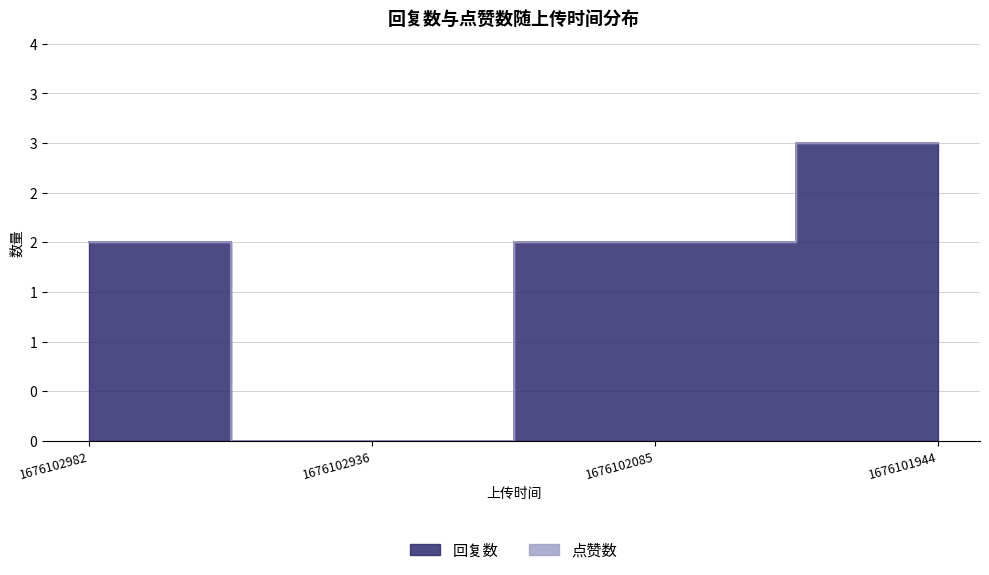

How many points are lower than both their immediate neighbors (excluding endpoints)?

1